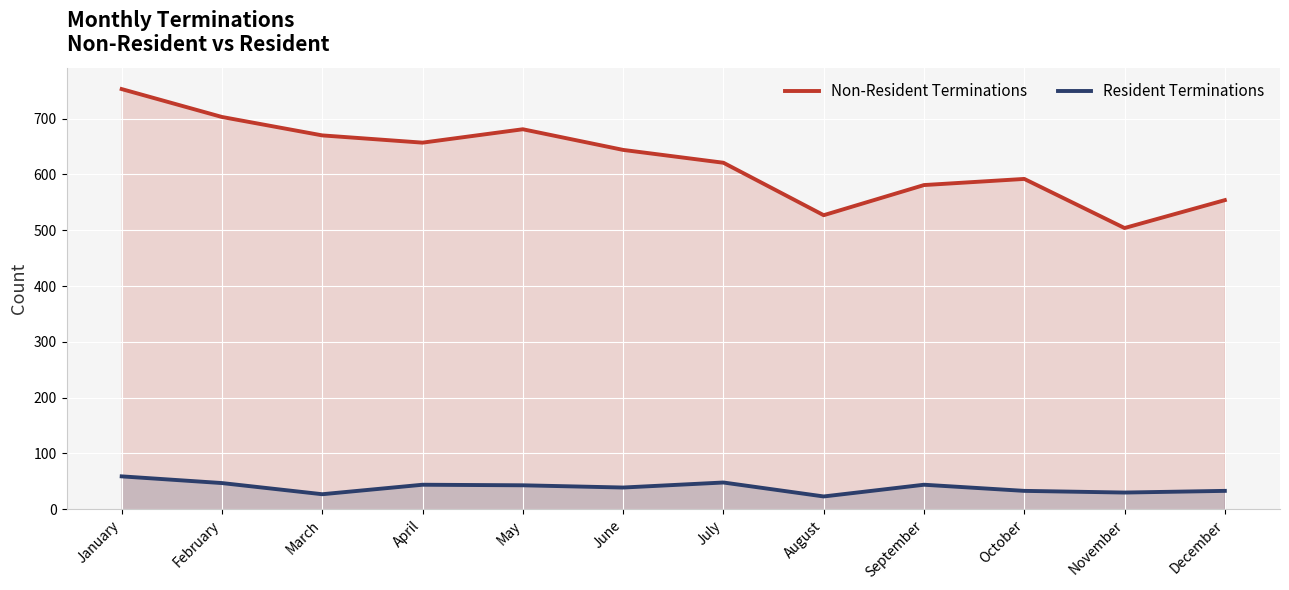

What is the total value across all series at February?

750